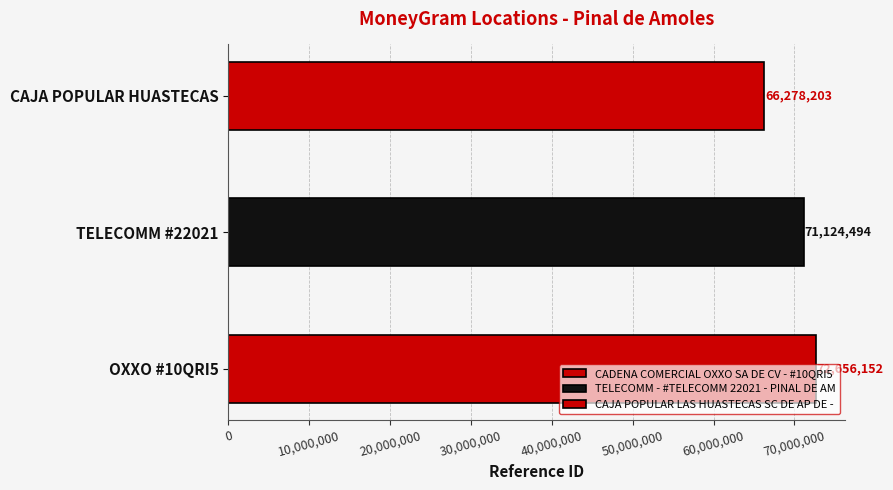

Between CADENA COMERCIAL OXXO SA DE CV - #10QRI5 and CAJA POPULAR LAS HUASTECAS SC DE AP DE -, which is larger?

CADENA COMERCIAL OXXO SA DE CV - #10QRI5